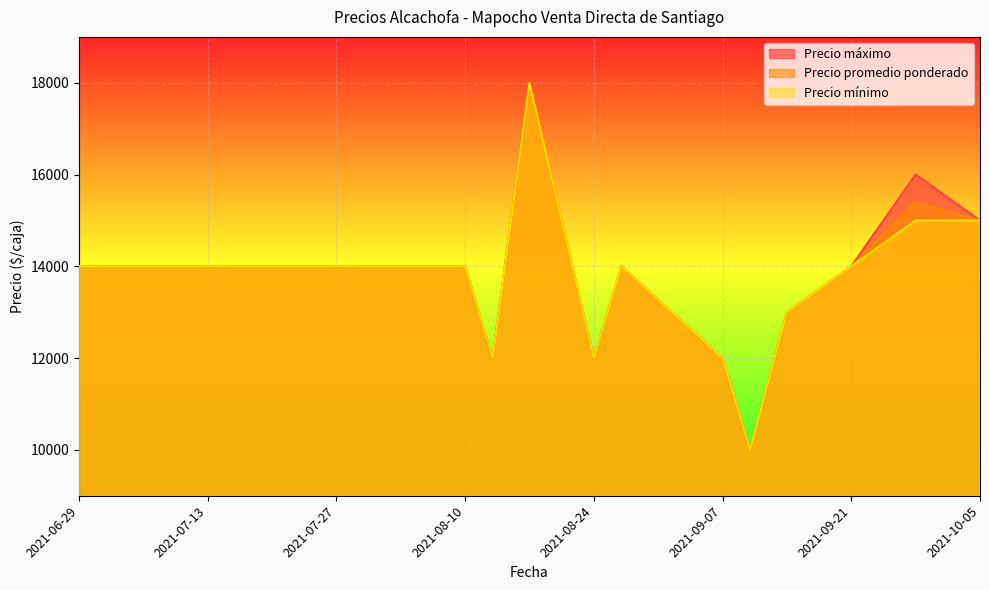

At which category does Precio mínimo reach its first local valley?

2021-08-13